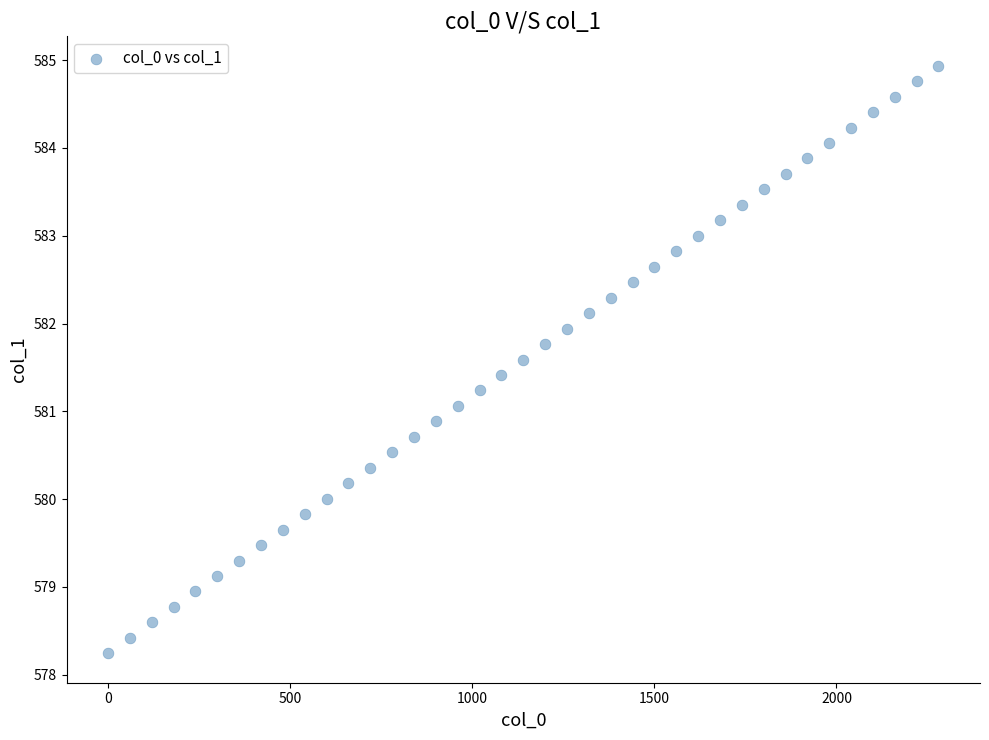

What is the range of X values (max minus min)?

2280.0